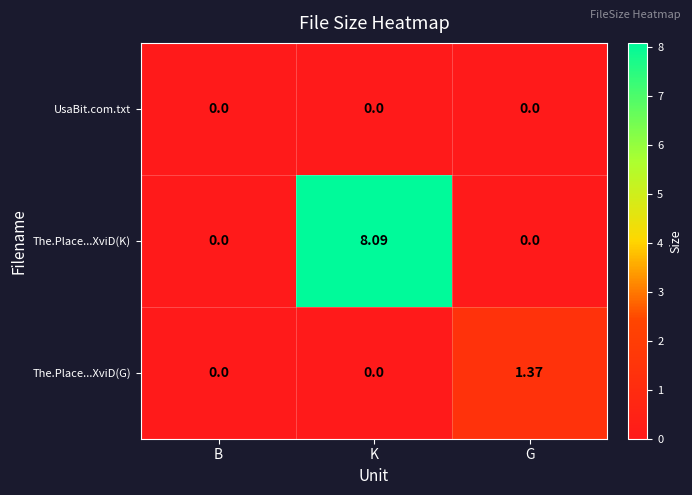

Which label corresponds to the largest value in the chart?

K